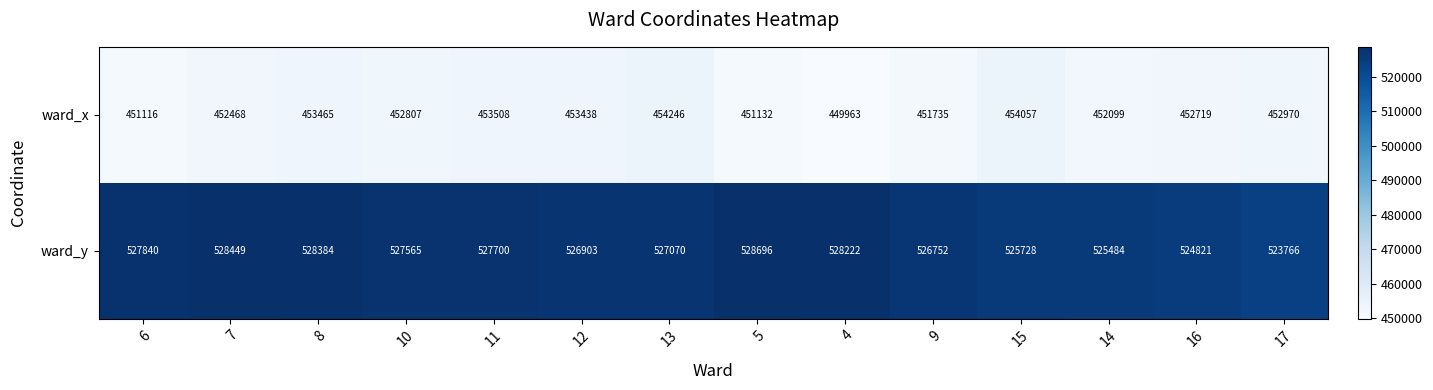

What is the sum of the ward_y values at 16 and 12?

1051724